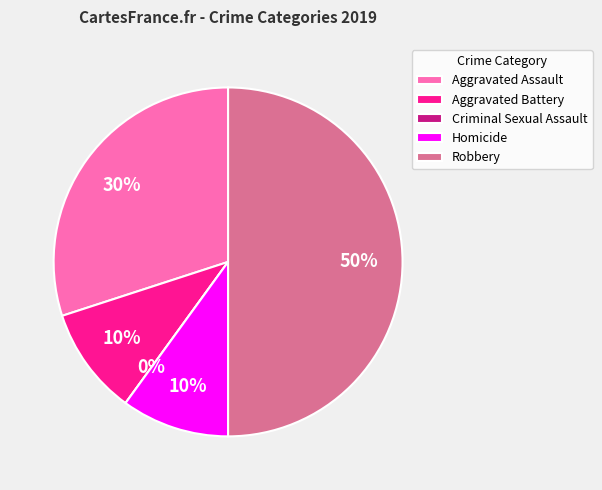

To the nearest percent, what is the combined percentage of Homicide and Robbery?

60%